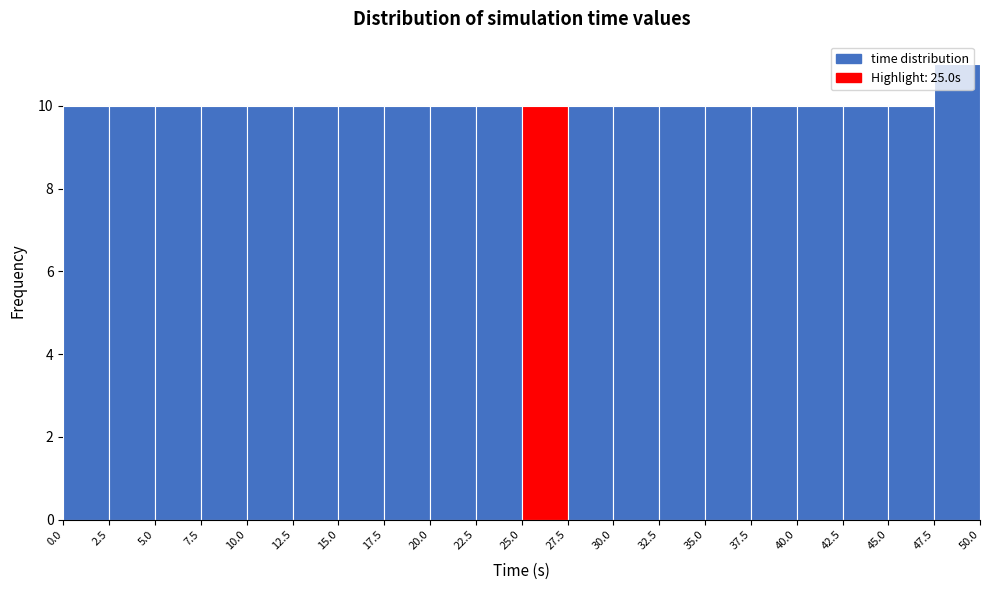

Which range on the x-axis has the tallest bar?

47.5 to 50.0